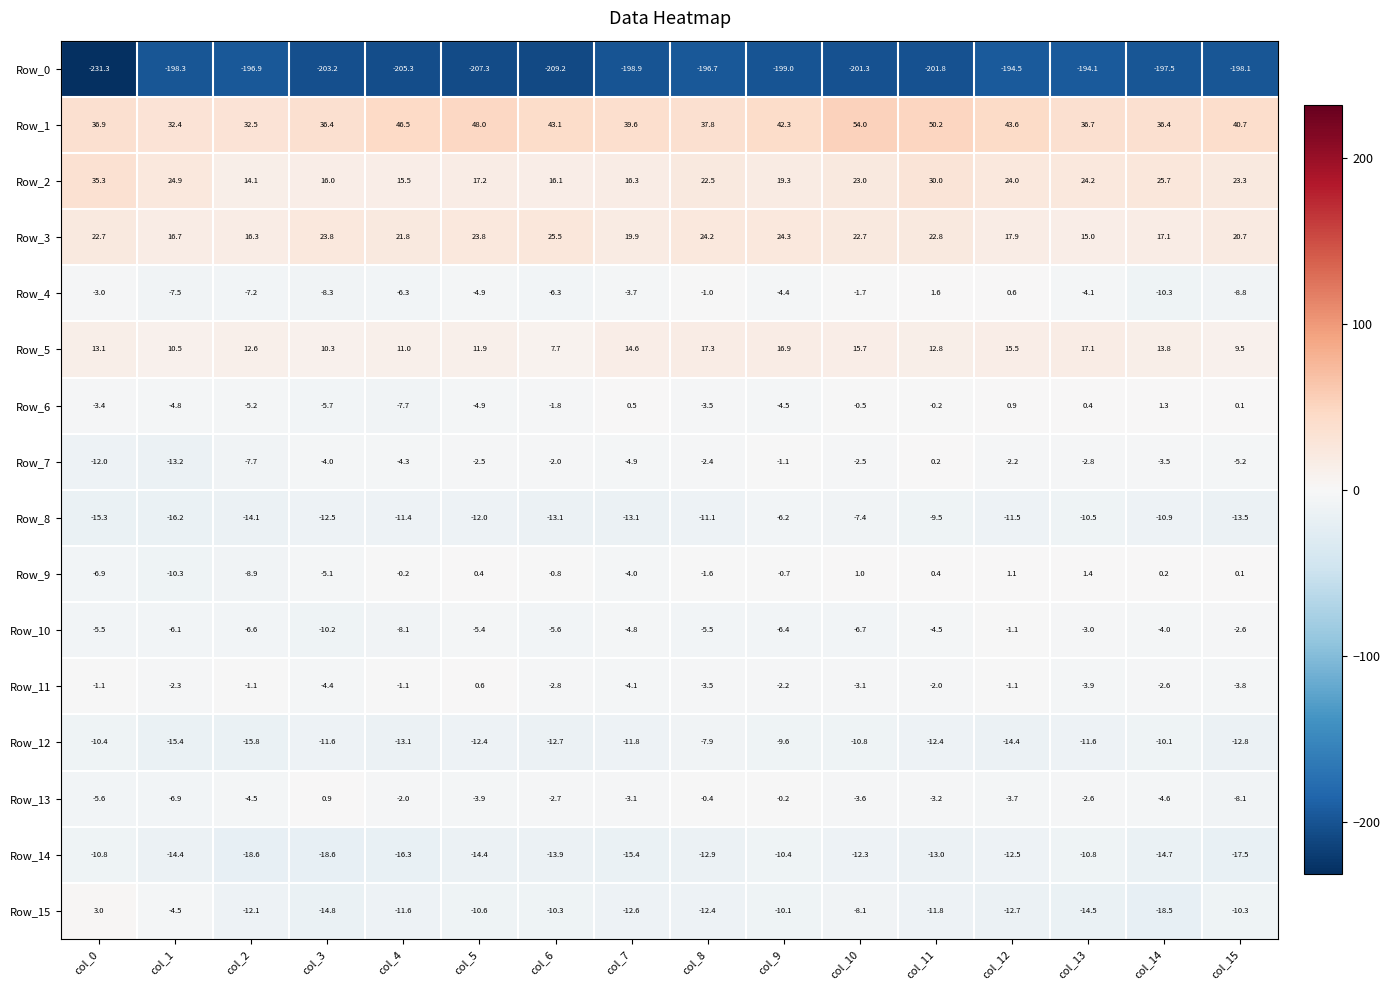

What is the difference between the maximum and minimum values in the Row_7 series?

13.4